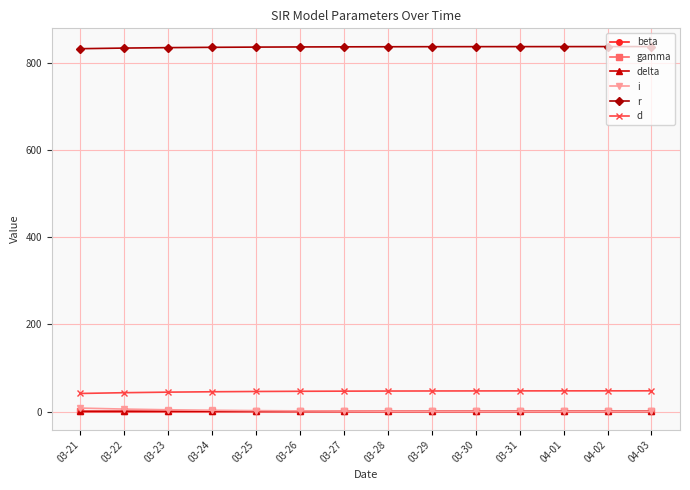

What is the value of the r point at the 13th from the left?

837.8